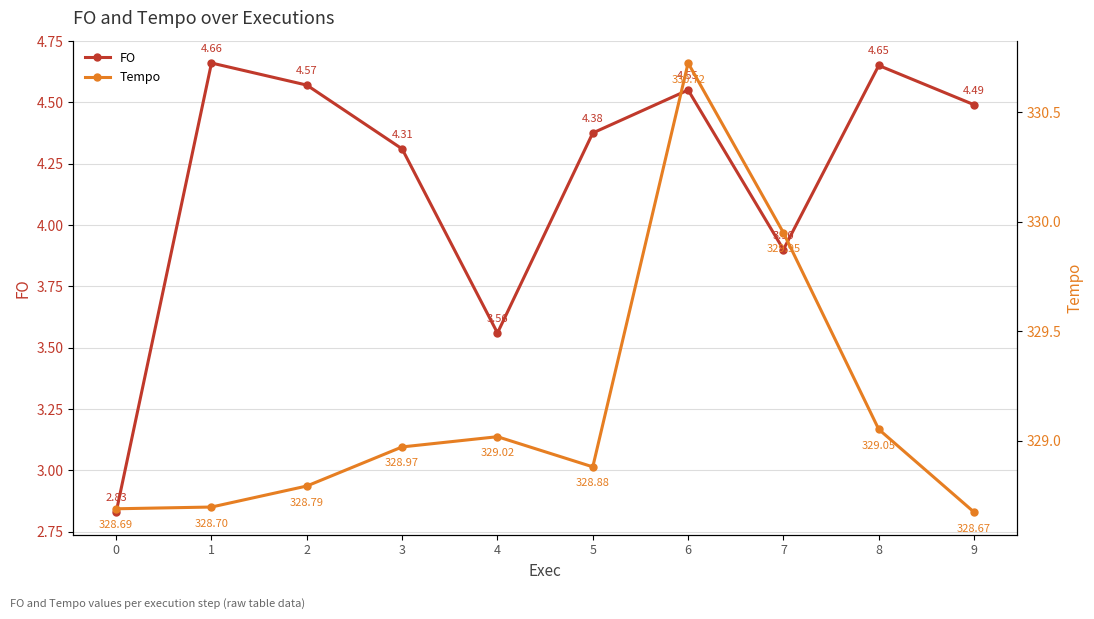

Which series changed the most between 6 and 8?

Tempo